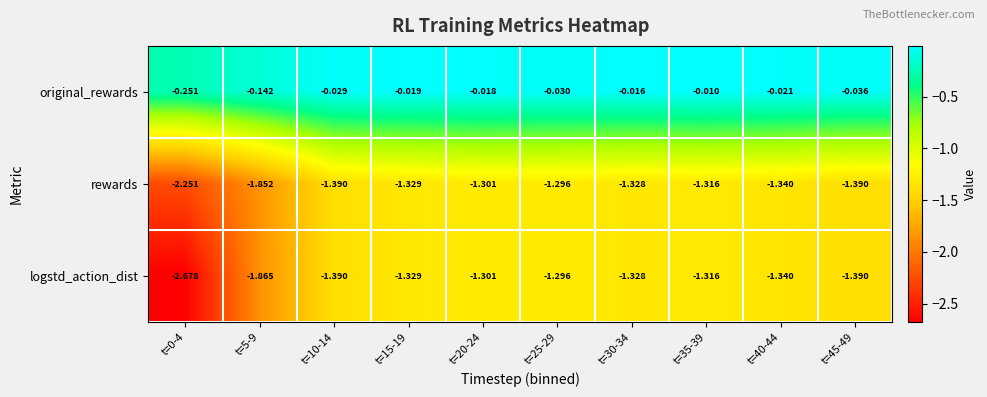

Which series has the largest total across all categories?

original_rewards